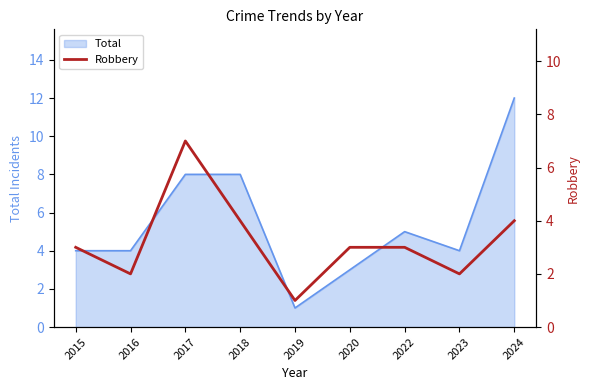

The Total series shows 4 at 2015. True or false?

True